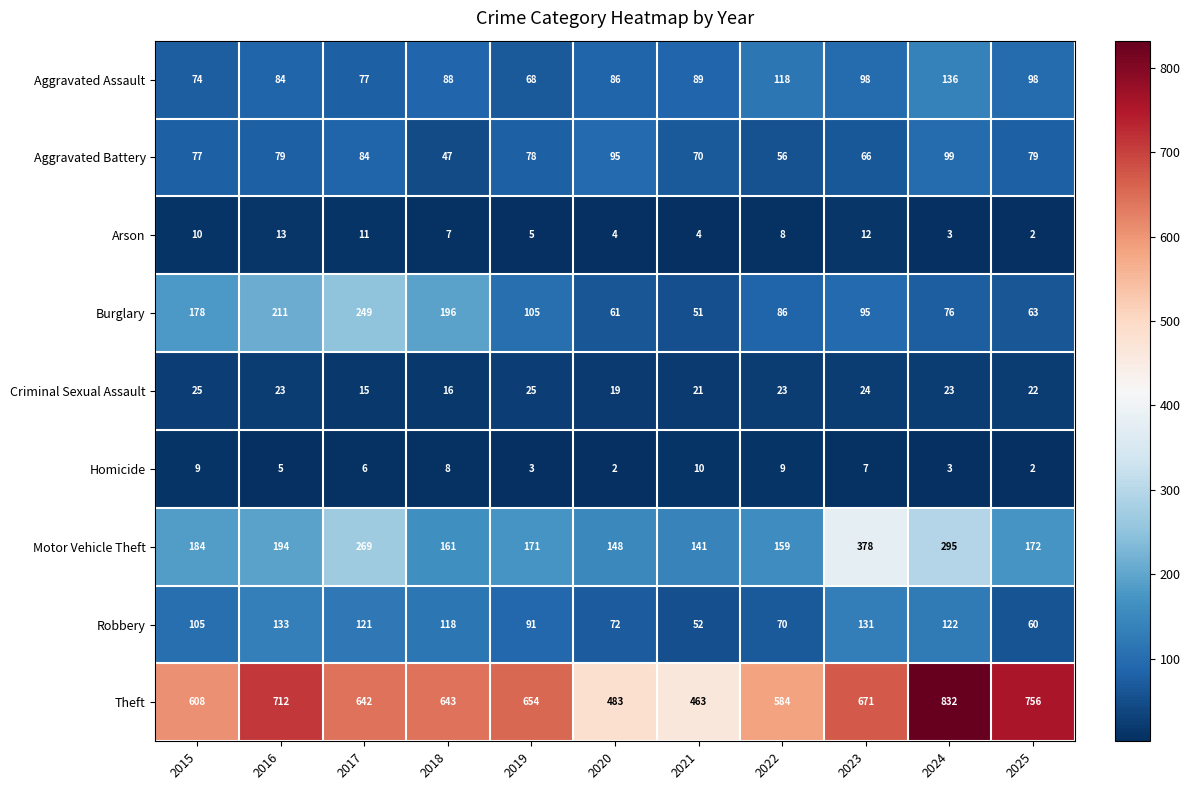

Which category has the highest value in the Motor Vehicle Theft series?

2023